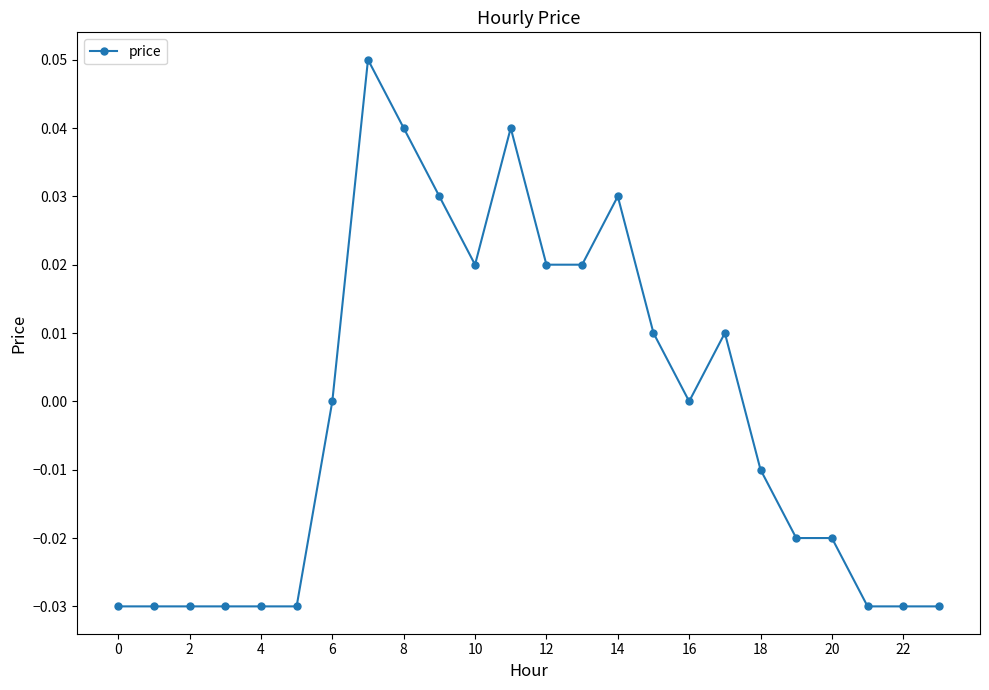

True or false: the data has more than 2 interior local peaks.

True